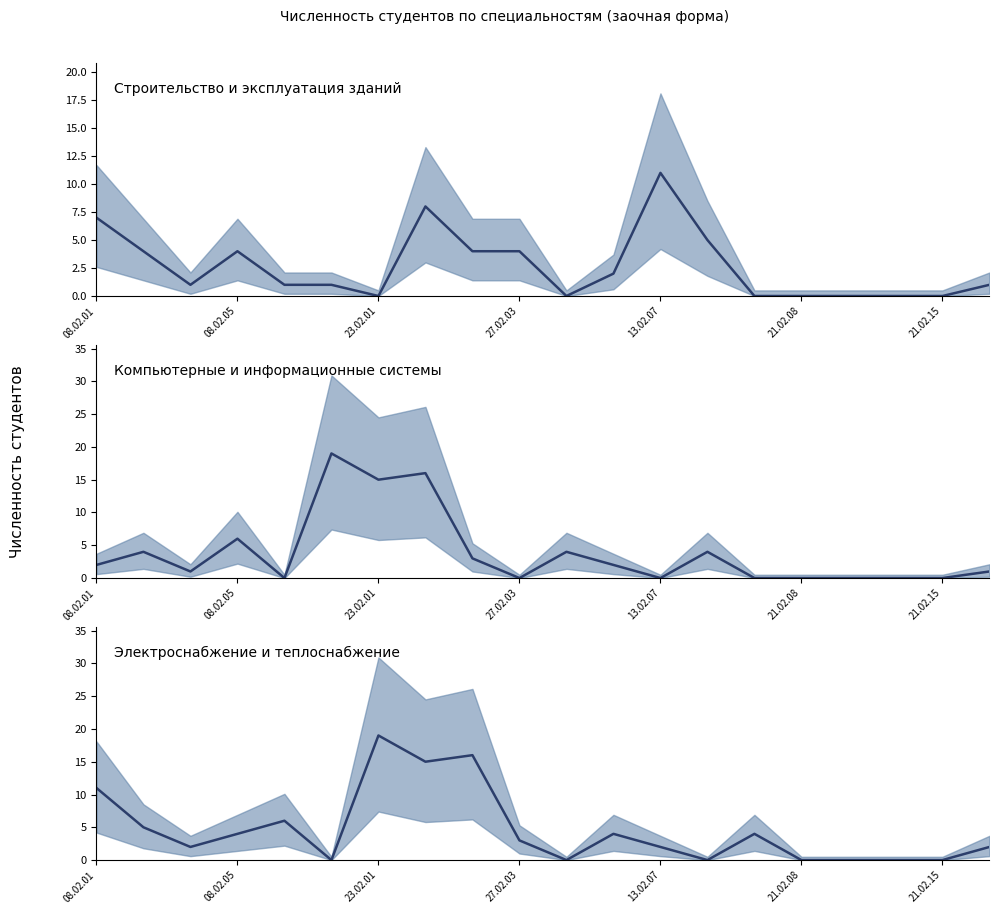

List the series in order of their overall mean, lowest first.

Строительство и эксплуатация зданий, Компьютерные и информационные системы, Электроснабжение и теплоснабжение